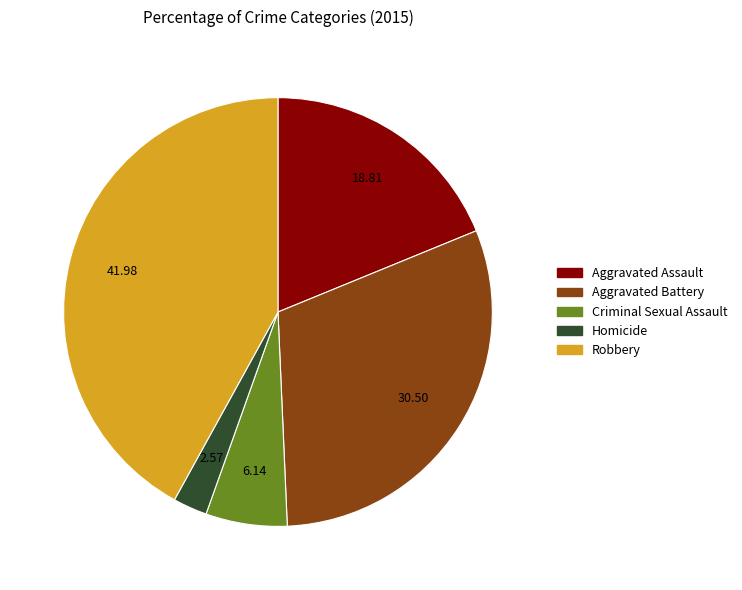

The Robbery slice represents 55% of the pie. True or false?

False